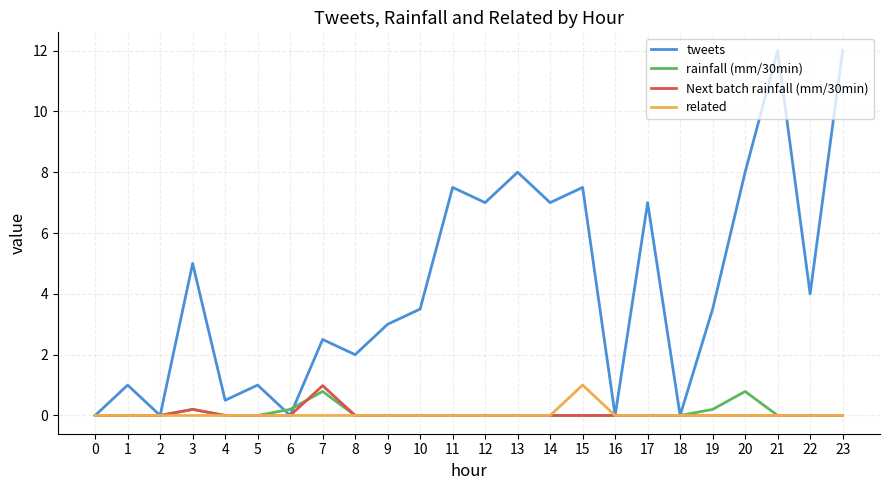

Which series has the widest spread of values?

tweets